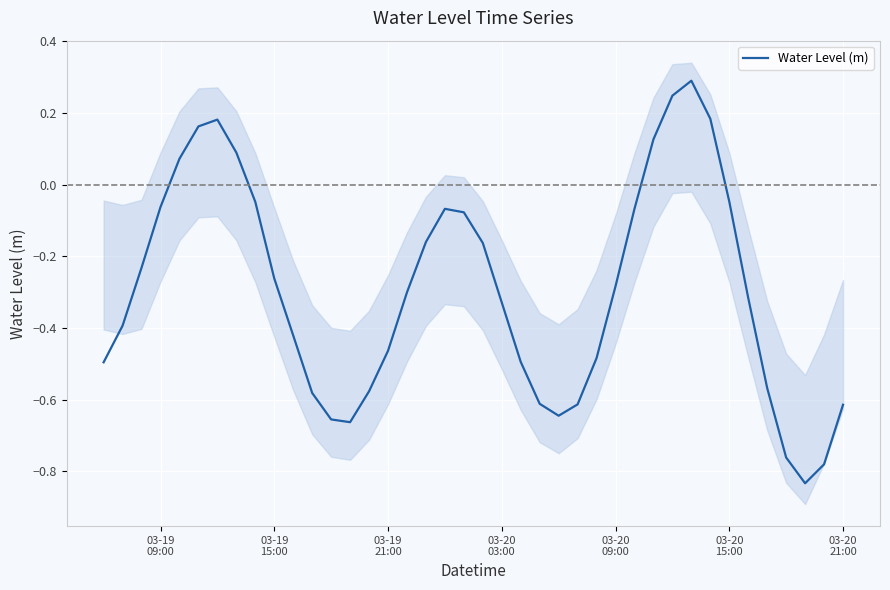

Where is the data nearest to the value 0?

03-20 15:00